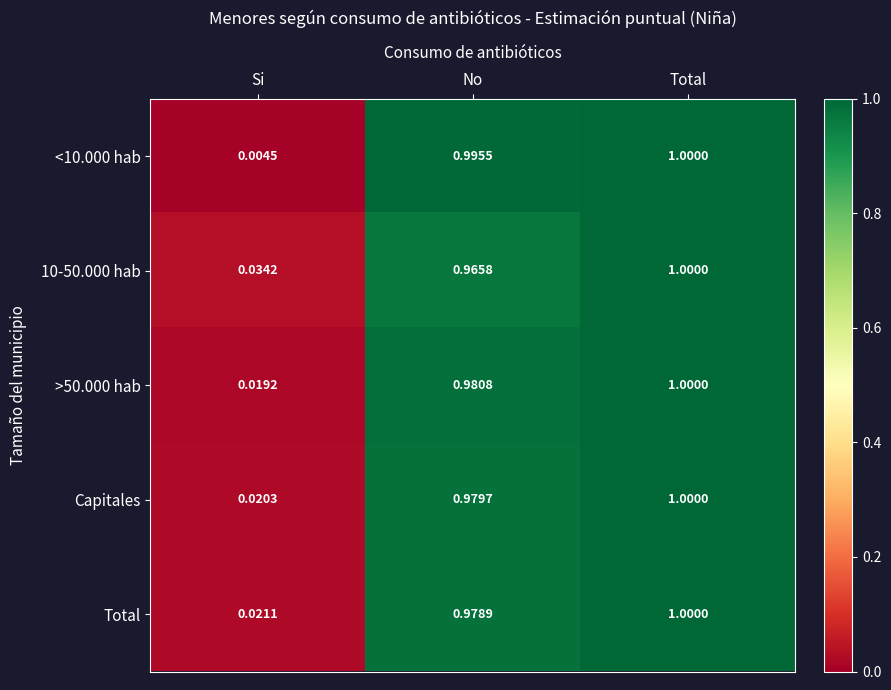

Which category has the lowest value in the Capitales series?

Si